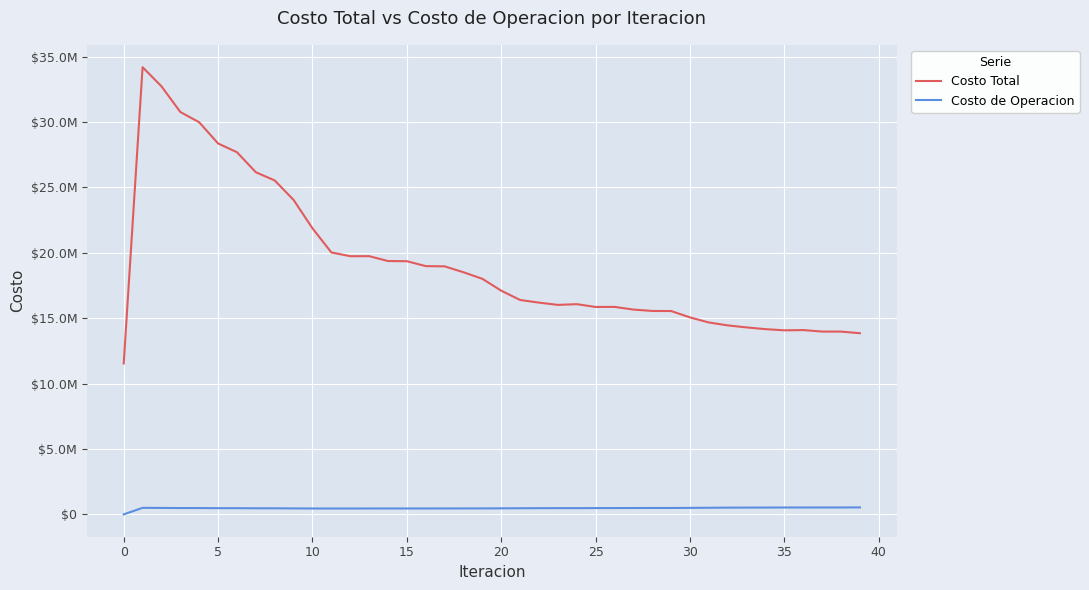

Is this an area chart (filled region under the line)?

No